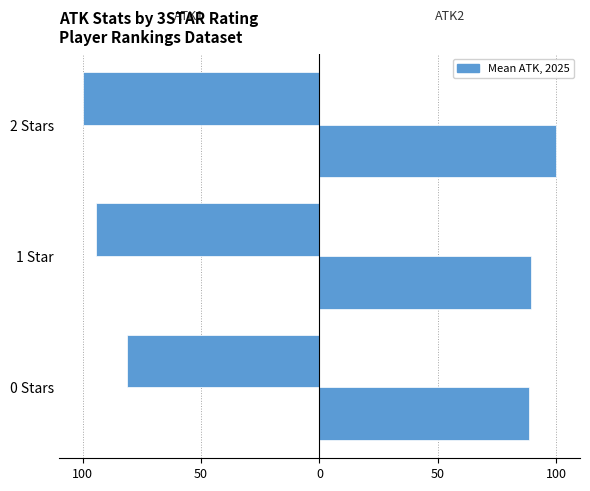

How many bars are there in total?

6